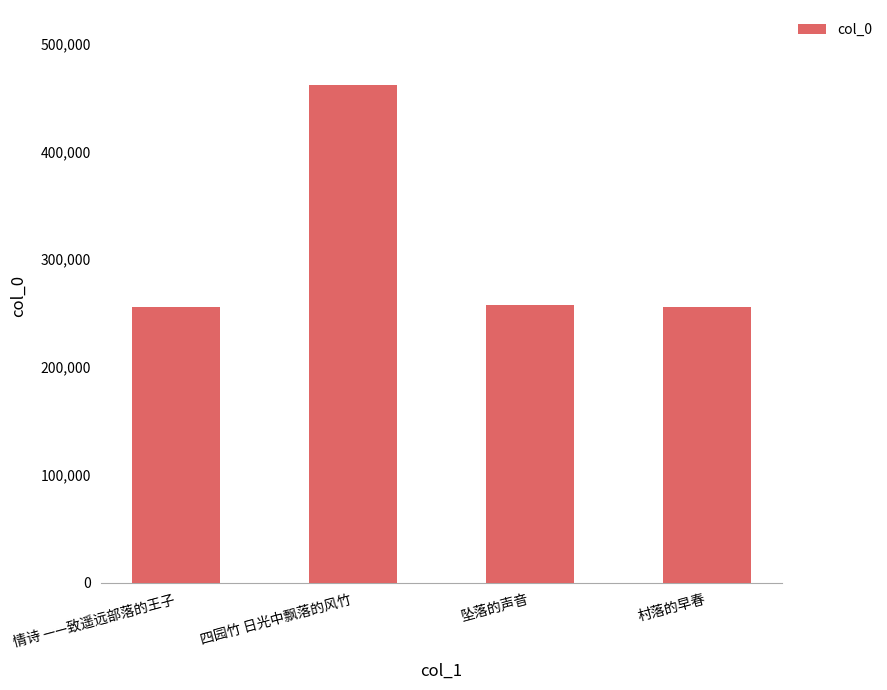

What is the label of the 4th bar from the right?

情诗 ——致遥远部落的王子